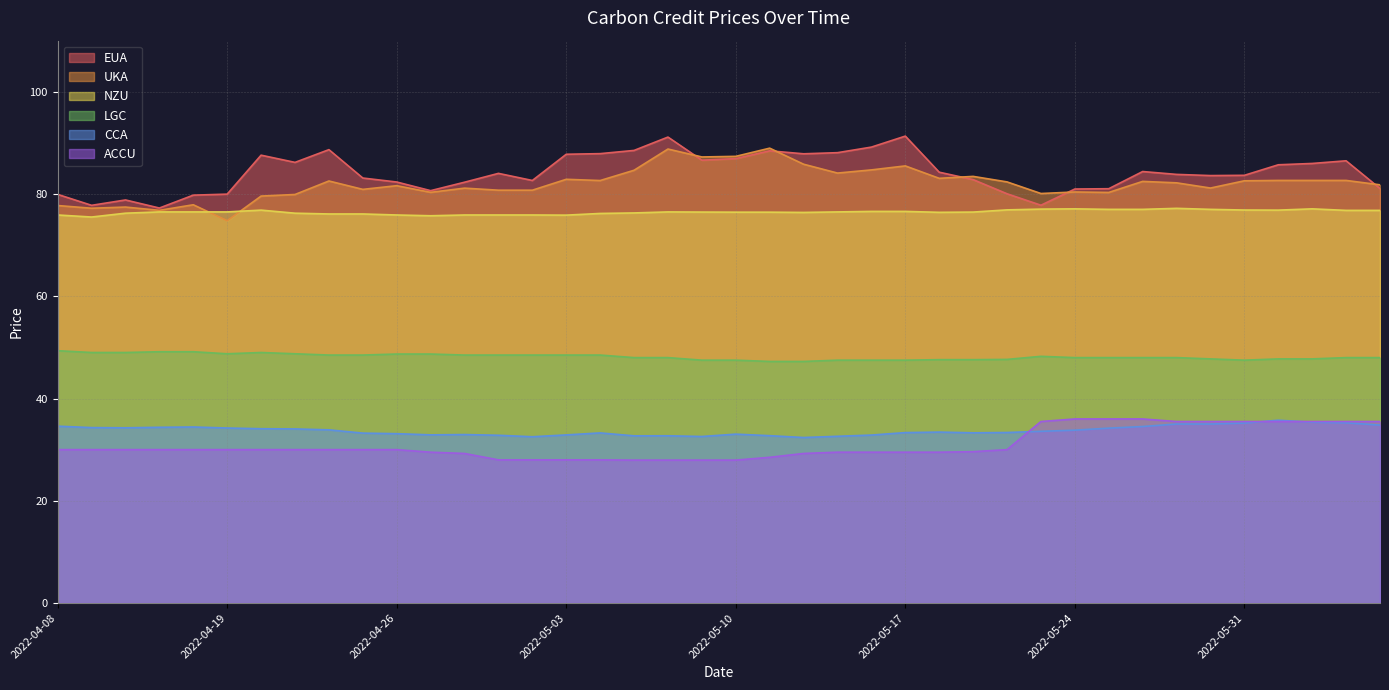

Is the value of LGC at 2022-05-10 greater than the value of UKA at 2022-05-10?

No